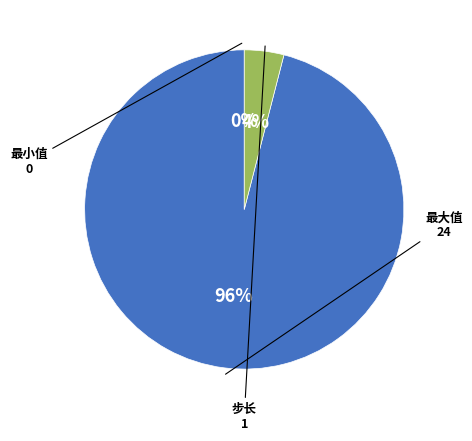

To the nearest percent, what is the average slice percentage?

33%